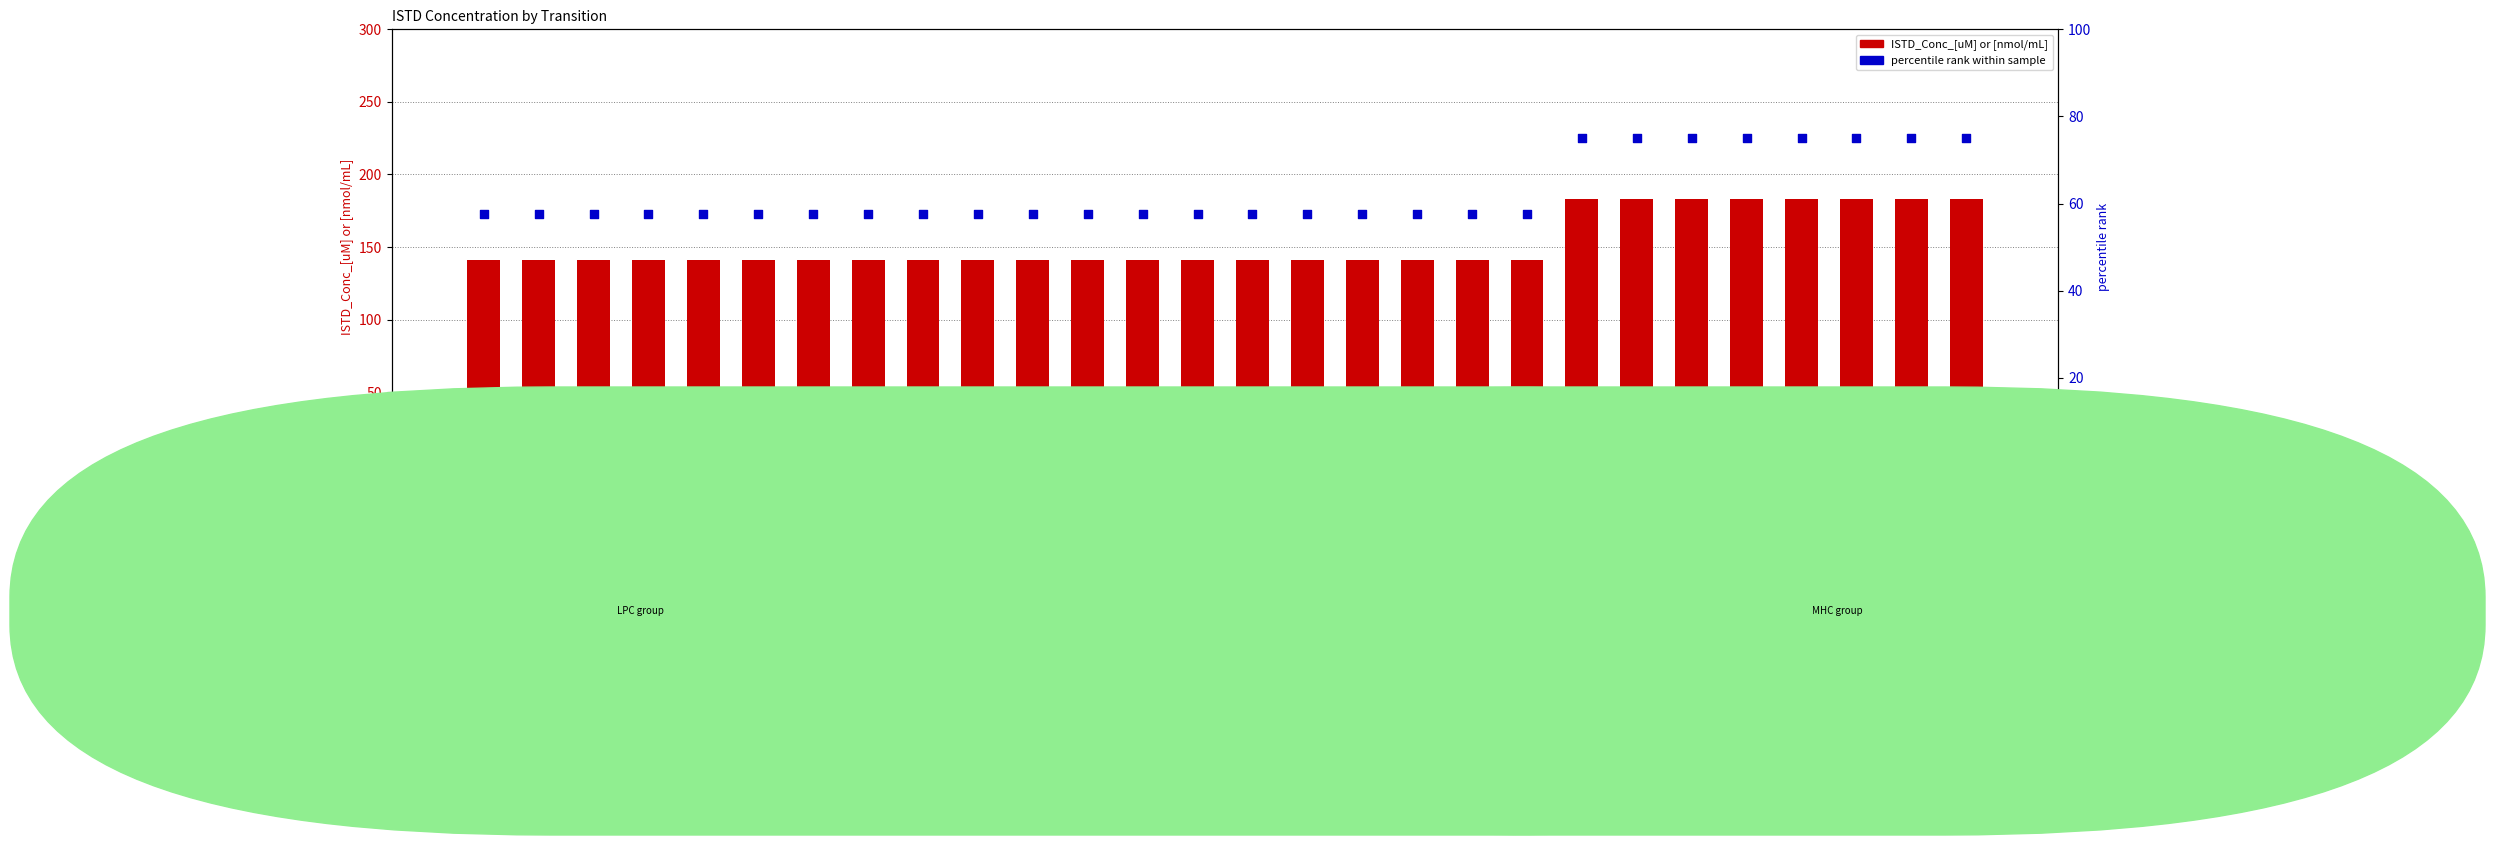

Which series reaches the maximum Y coordinate?

ISTD_Conc_[uM] or [nmol/mL]